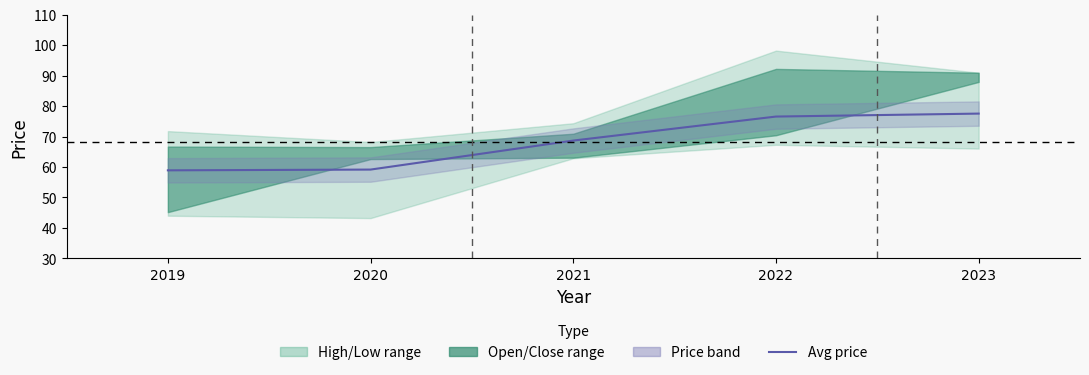

Is it true that the value at 2023 is 77.5?

True